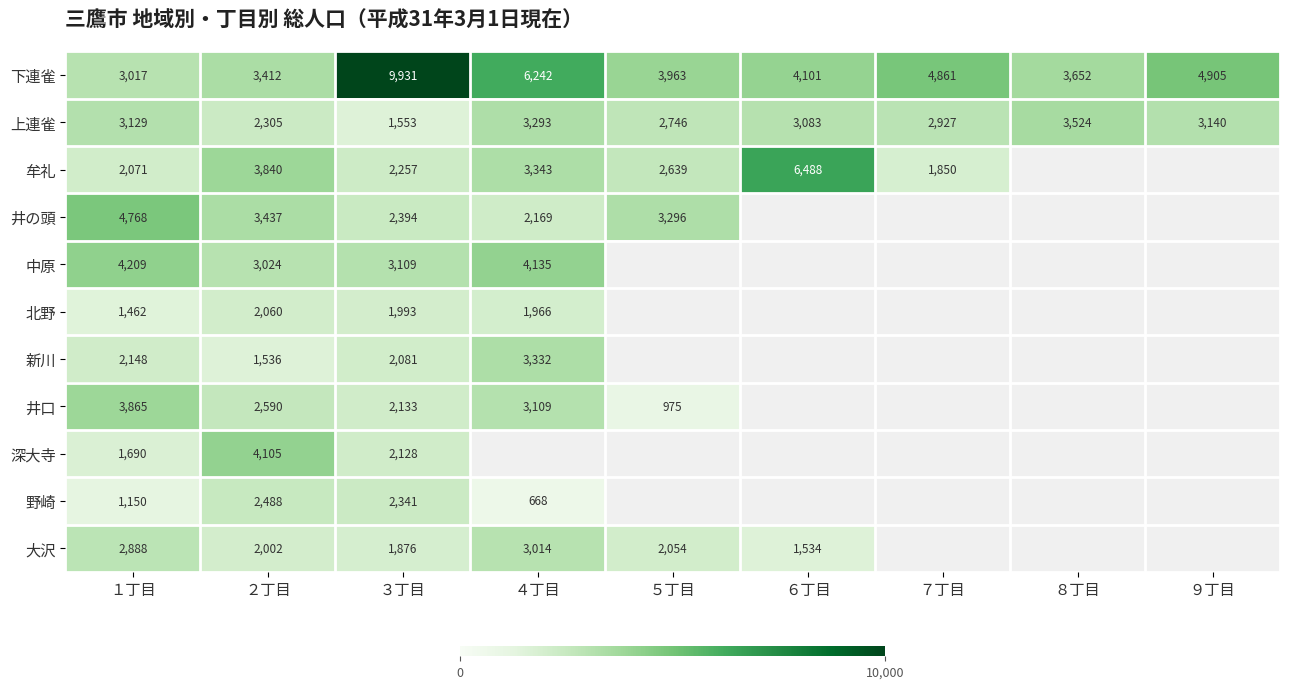

At which category is the sum across all series the highest?

３丁目